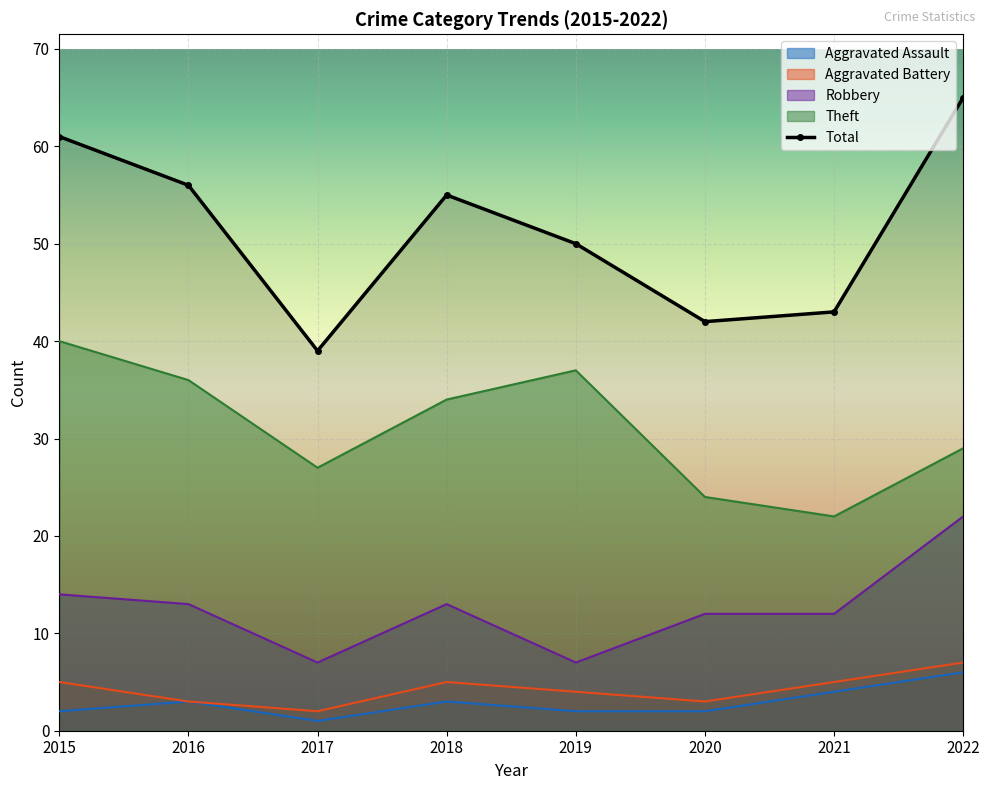

At which label does the data first exceed 55?

2015